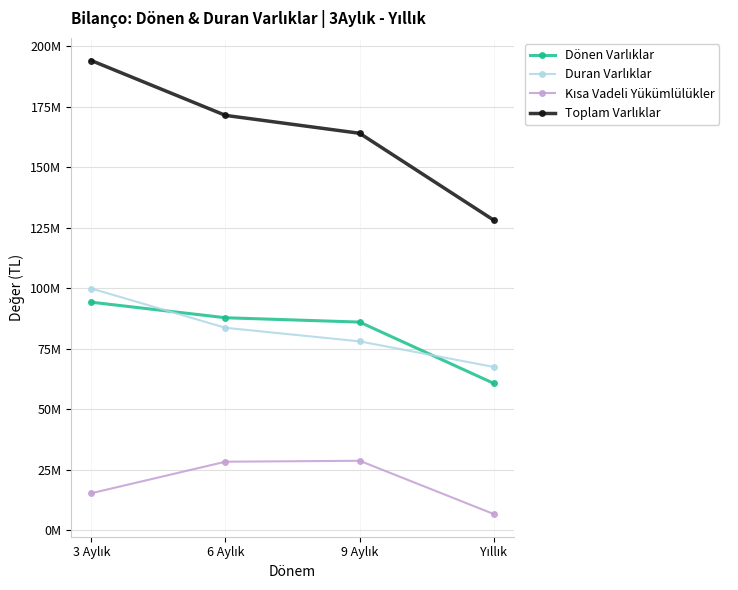

True or false: Kısa Vadeli Yükümlülükler and Duran Varlıklar intersect in this chart.

False